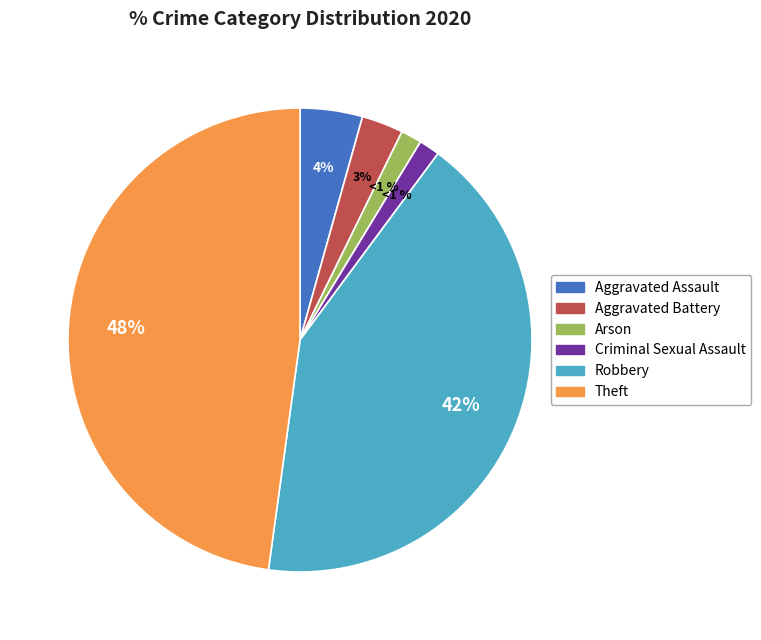

True or false: Robbery accounts for 56% of the total.

False